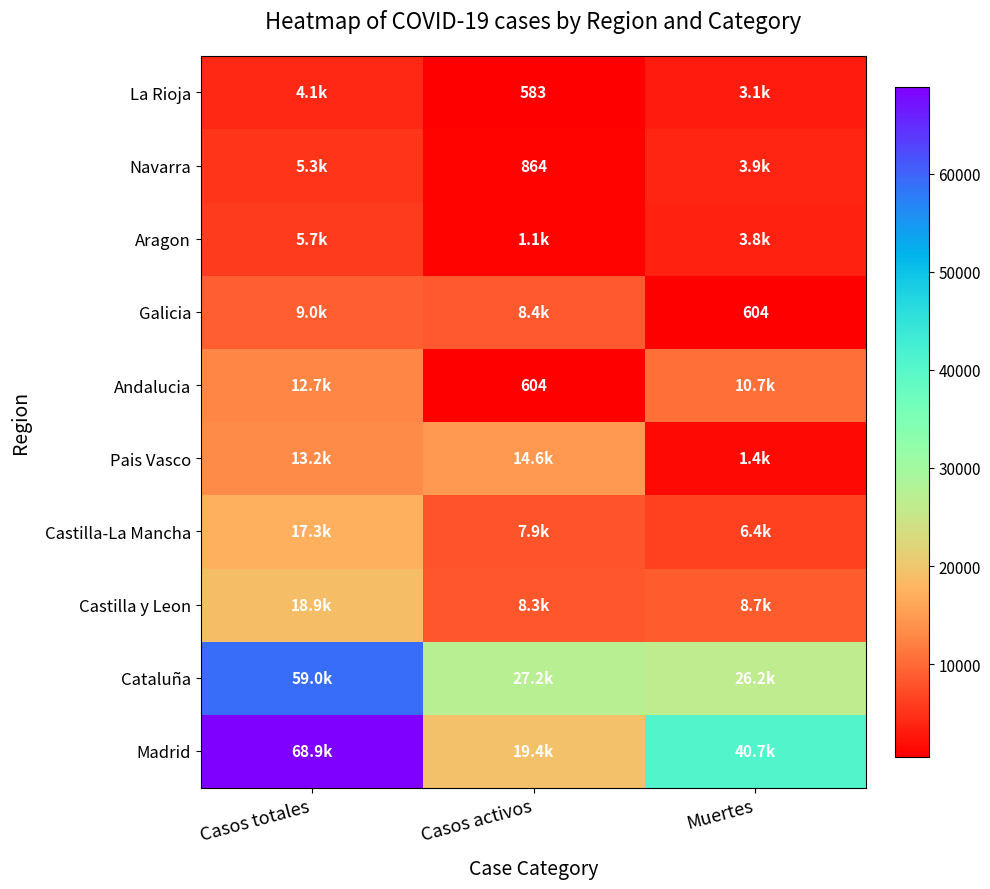

What is the minimum value shown in the chart?

583